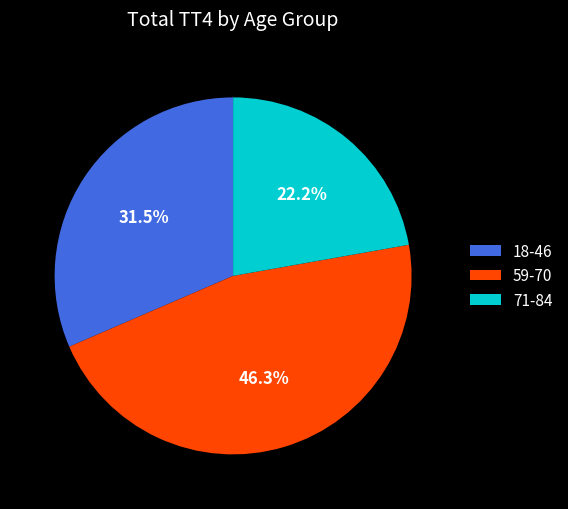

Approximately how many times larger is the value at 71-84 compared to 59-70?

0.5